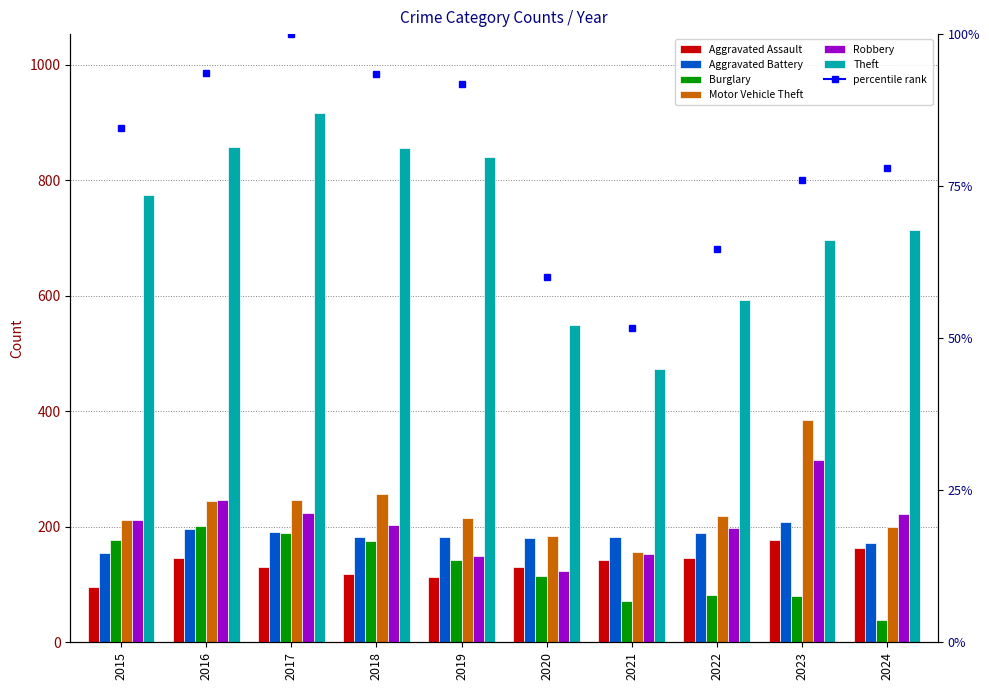

What is the value of the Aggravated Battery bar at the 9th from the left?

209